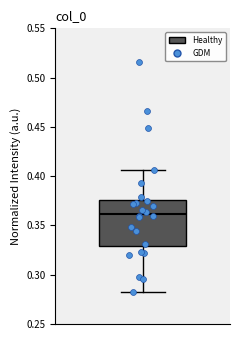

Read this box plot against the y-axis: the position of the median line, the range covered by the box, and the ends of both whiskers. The values are not printed on the chart, so give them approximately, as read against the axis.

median 0.360, box 0.330 to 0.375, whiskers 0.280 to 0.405